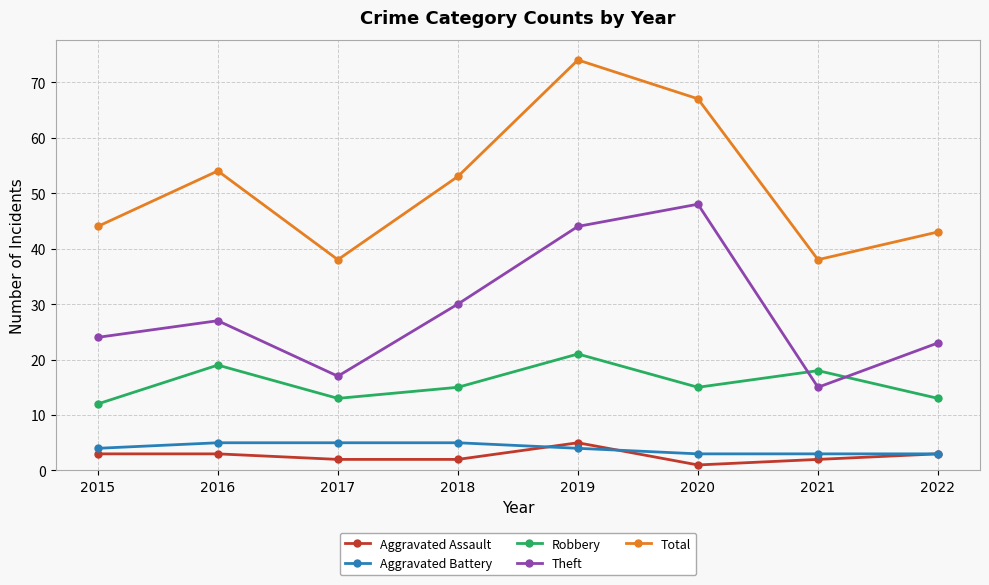

Is it true that Theft equals 23 at 2022?

True